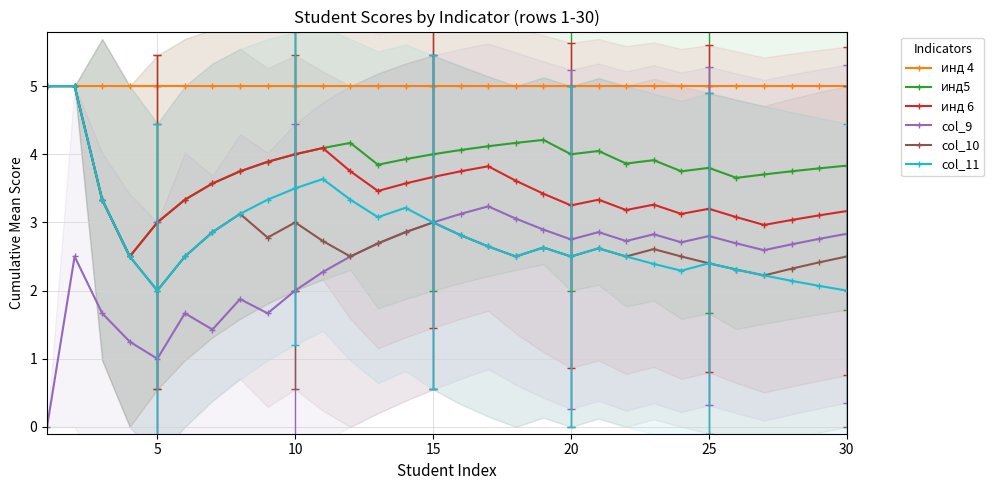

The value of инд 4 at 25 is 8.5. True or false?

False